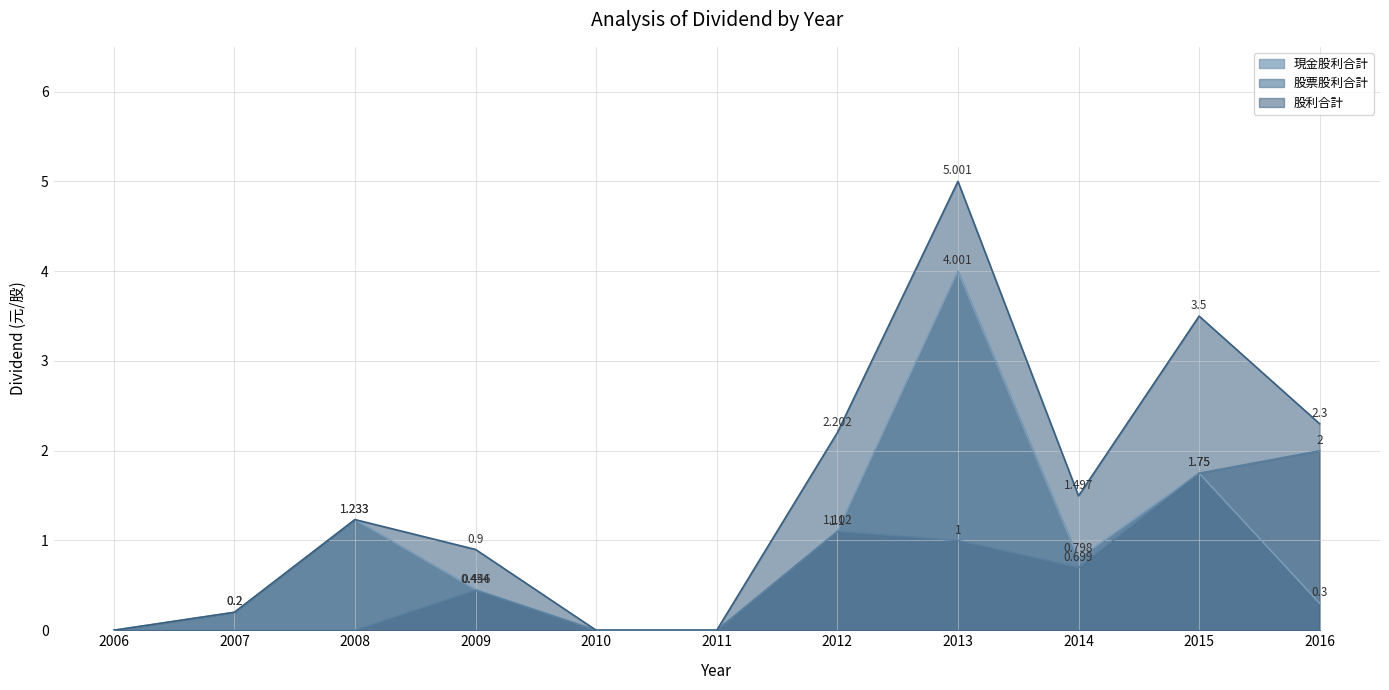

Rank the series by their maximum value, from lowest to highest.

股票股利合計, 現金股利合計, 股利合計